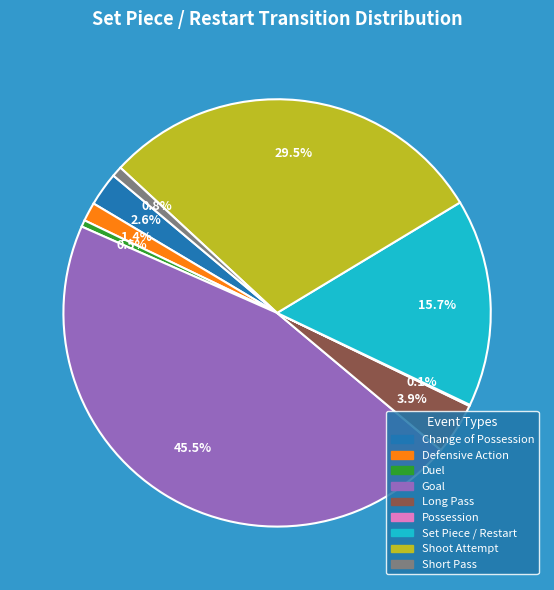

Is there a majority slice in this chart?

No